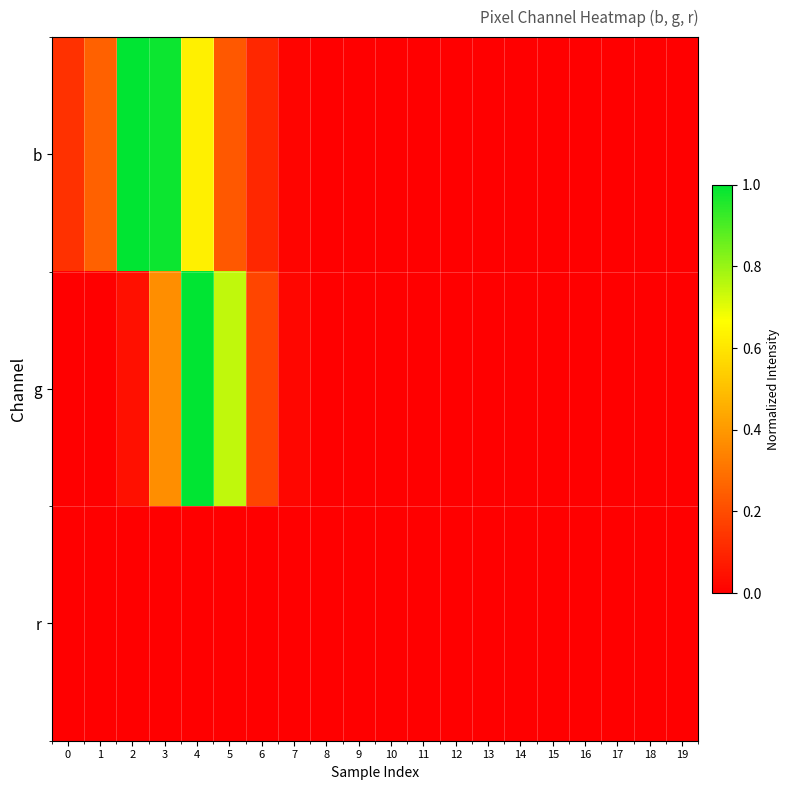

Which series has the largest total across all categories?

b